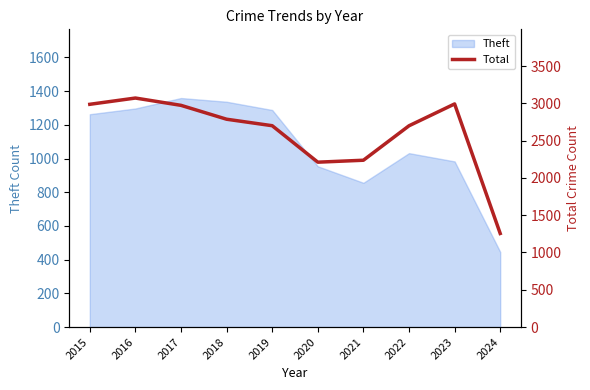

What is the highest value of the Theft series?

1359